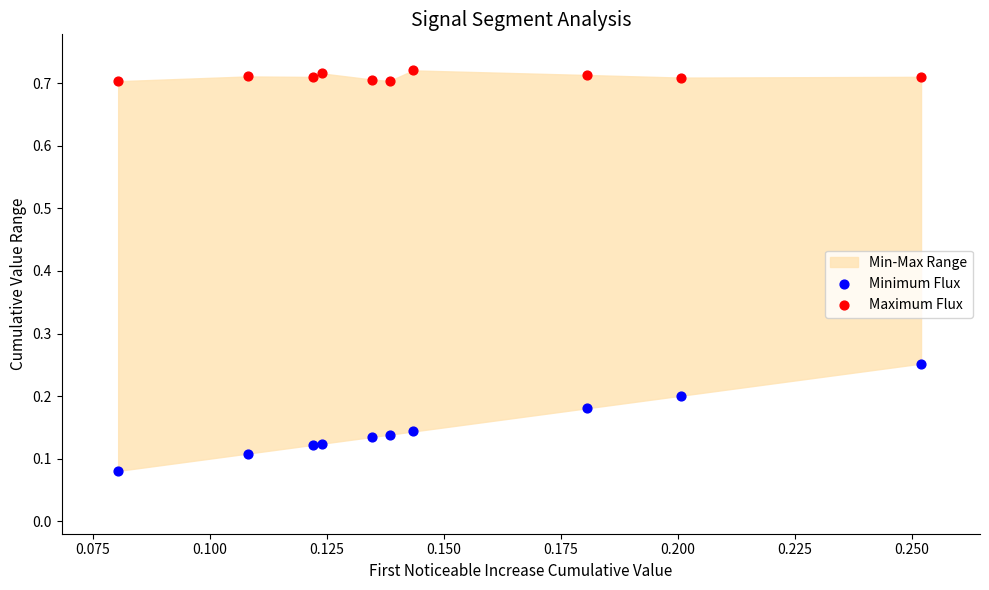

Which series has the largest Y range (max minus min)?

Minimum Flux